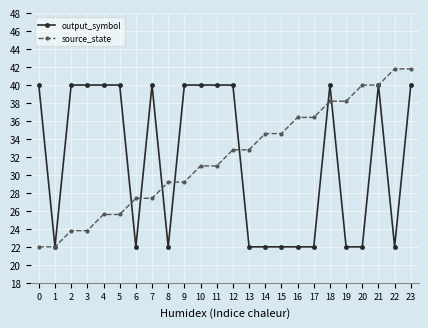

What is the lowest value of the source_state series?

22.0